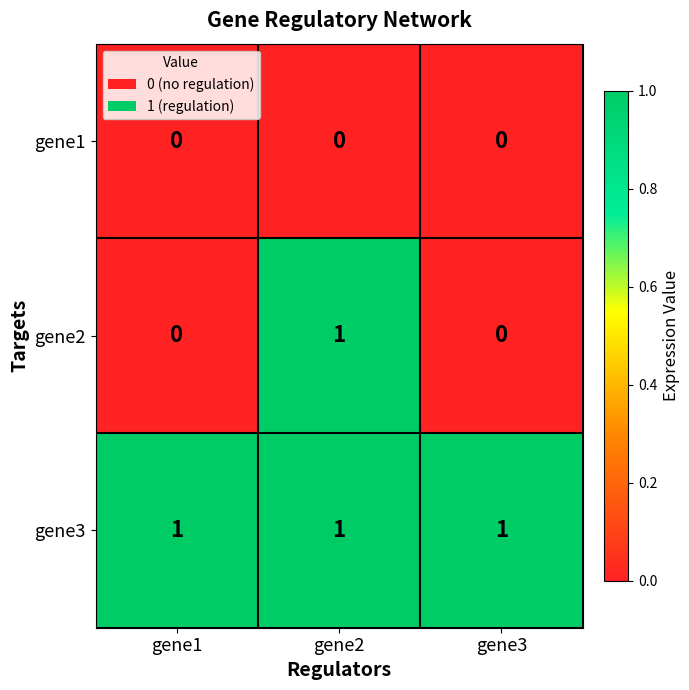

How many series are shown in this chart?

3